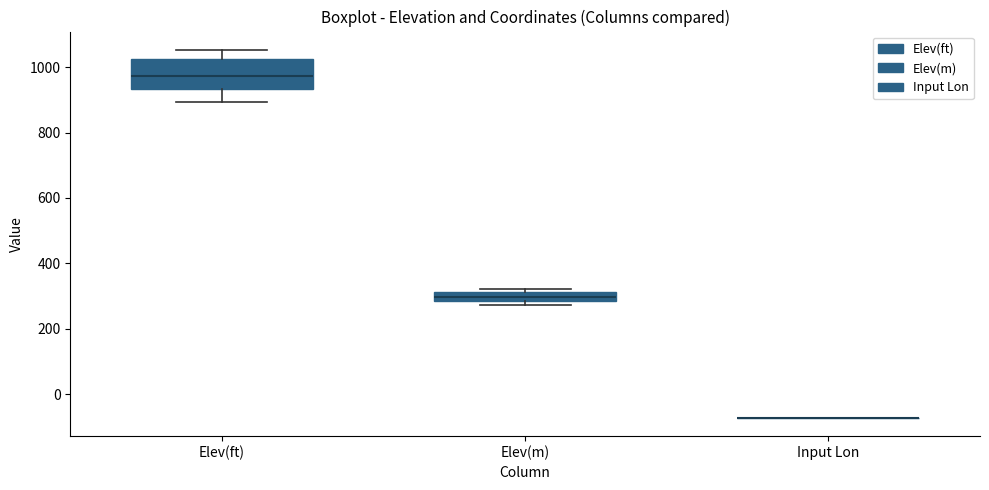

Comparing the boxes themselves (not the whiskers), which one is the tallest?

Elev(ft)